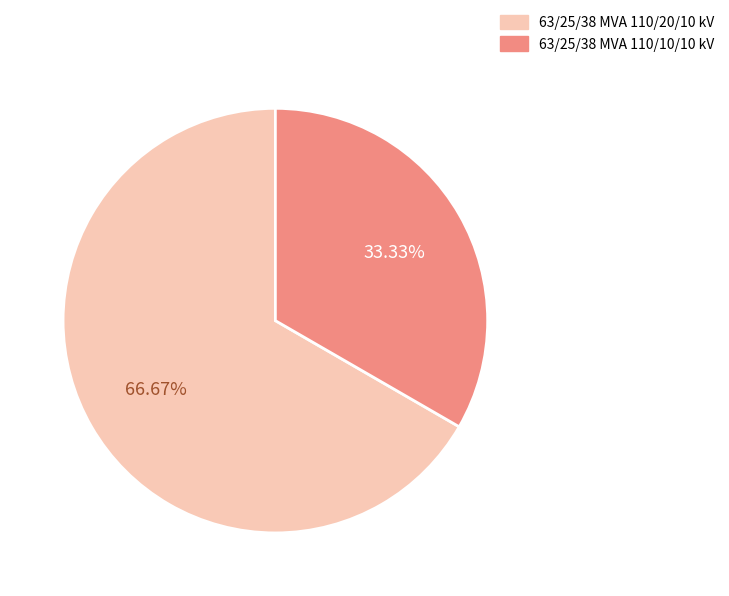

How many slices are in this pie chart?

2